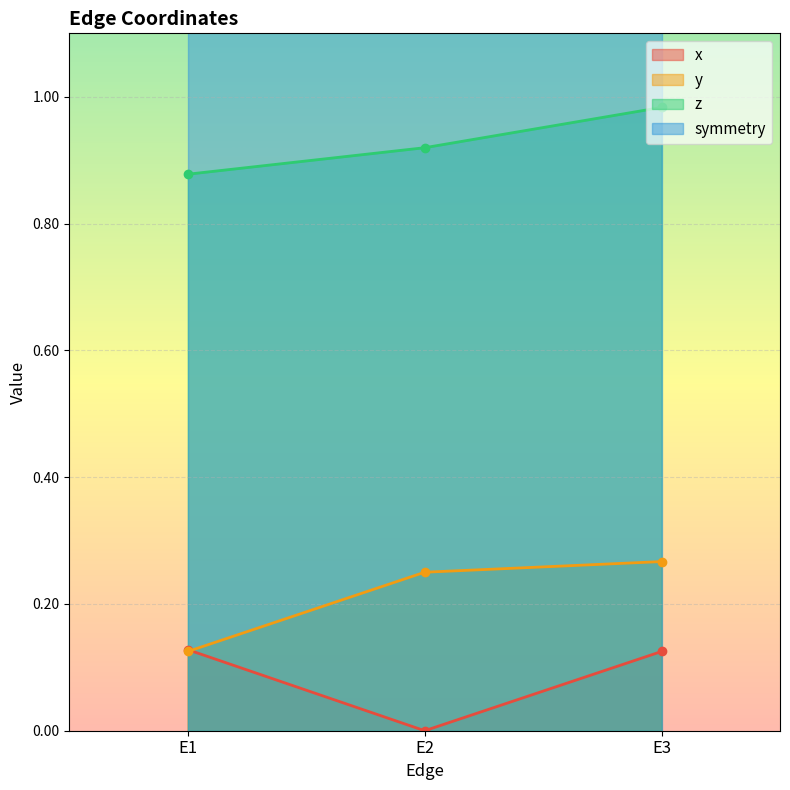

At E2, list the series in order from smallest to largest.

x, y, z